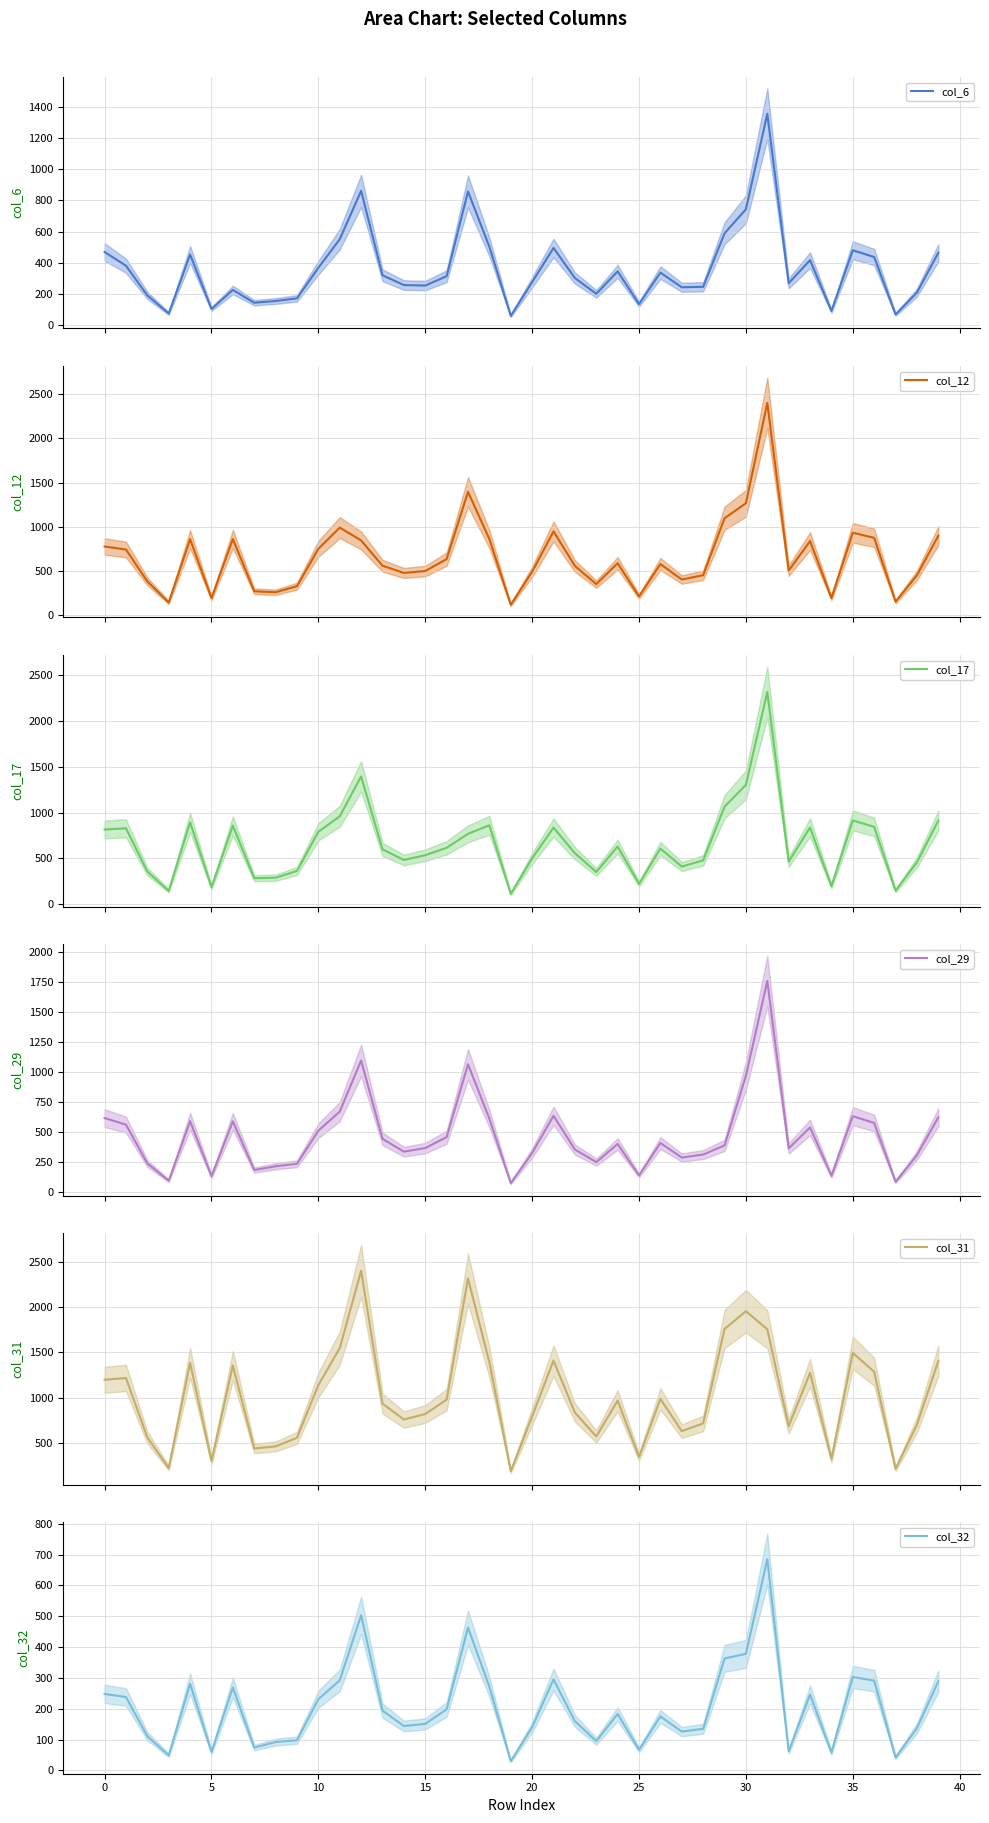

Reading left to right, transcribe all the data shown in this chart.

col_6: 469	381	191	75	453	104	226	144	155	172	368	551	861	320	257	254	314	857	502	60	276	495	302	201	345	135	337	243	246	589	743	1355	269	417	91	480	437	69	209	464
col_12: 776	742	381	142	859	191	861	269	258	327	750	990	845	558	477	498	634	1395	860	116	491	947	556	350	587	210	577	402	451	1096	1266	2402	503	838	192	932	874	151	450	898
col_17: 815	828	356	145	893	185	857	283	288	362	790	959	1395	598	482	534	615	768	861	112	500	836	556	351	629	221	607	410	478	1064	1303	2317	463	837	196	914	844	147	457	912
col_29: 616	561	238	94	590	131	589	183	214	235	511	670	1096	443	336	366	457	1064	611	74	325	635	354	249	400	138	408	287	312	388	969	1759	363	538	135	632	575	85	306	622
col_31: 1198	1217	560	222	1385	300	1355	438	461	556	1139	1547	2402	934	758	819	978	2317	1390	187	793	1409	835	571	967	345	986	630	715	1759	1955	1756	685	1275	323	1494	1286	213	700	1406
col_32: 248	238	111	49	281	60	269	74	92	98	231	292	503	194	144	151	198	463	271	30	140	295	160	95	183	67	175	126	135	363	378	685	62	246	58	303	291	42	137	289